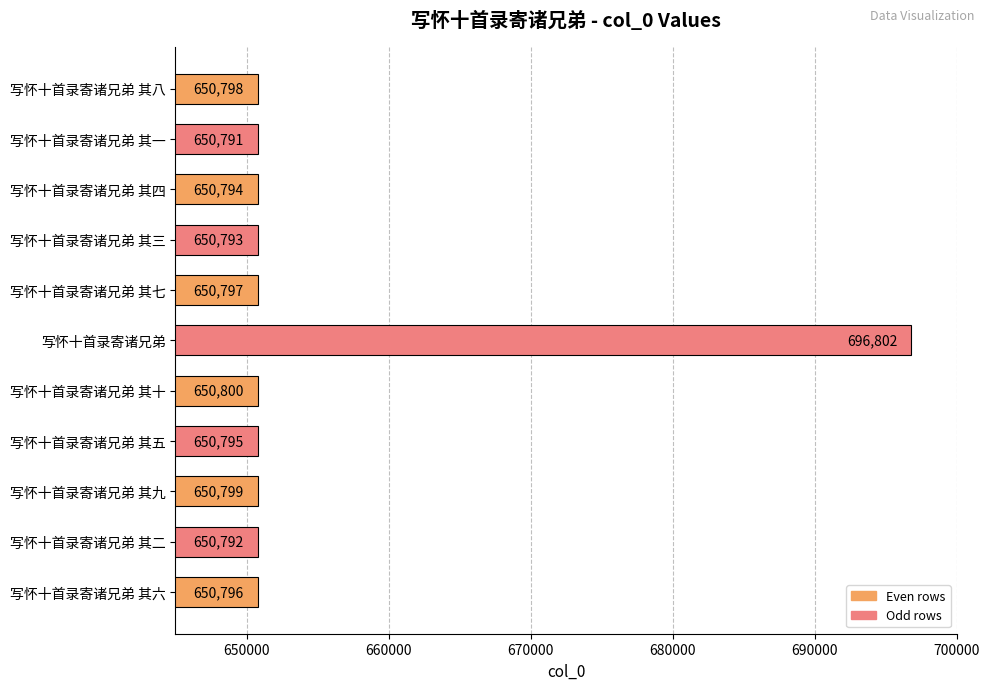

What is the change in value from 写怀十首录寄诸兄弟 其二 to 写怀十首录寄诸兄弟 其十?

+8